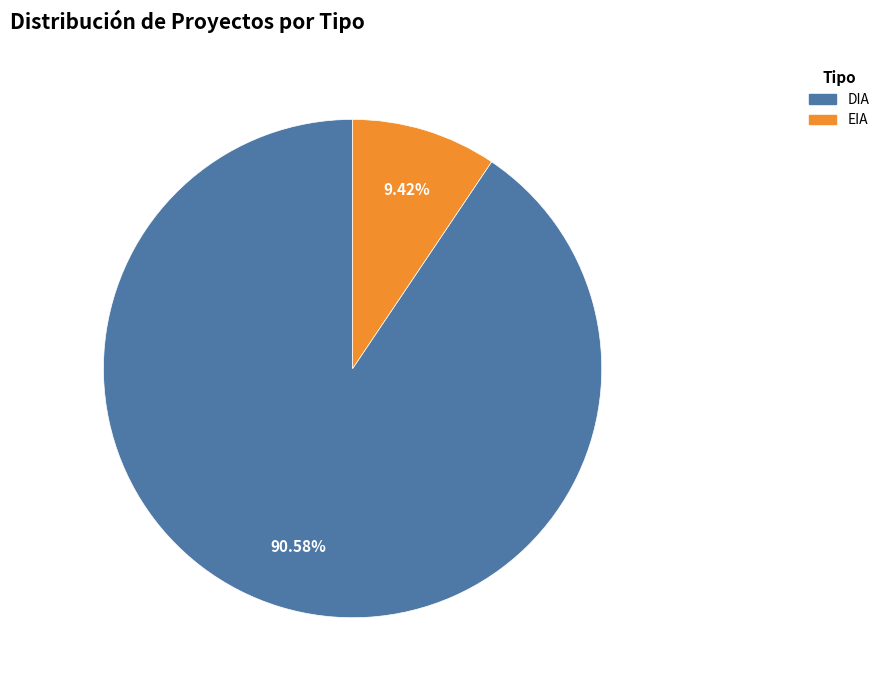

To the nearest percent, what percentage of the pie is DIA?

91%